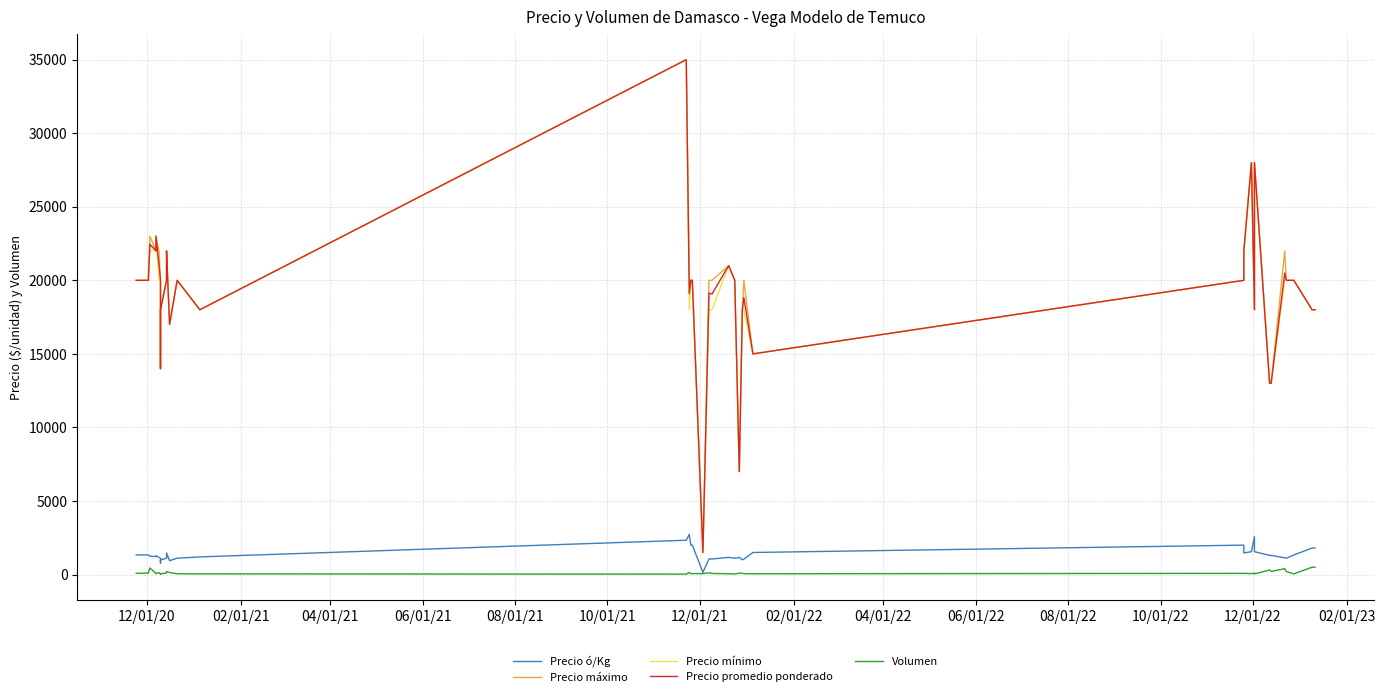

Which series has the largest range (max minus min)?

Precio máximo